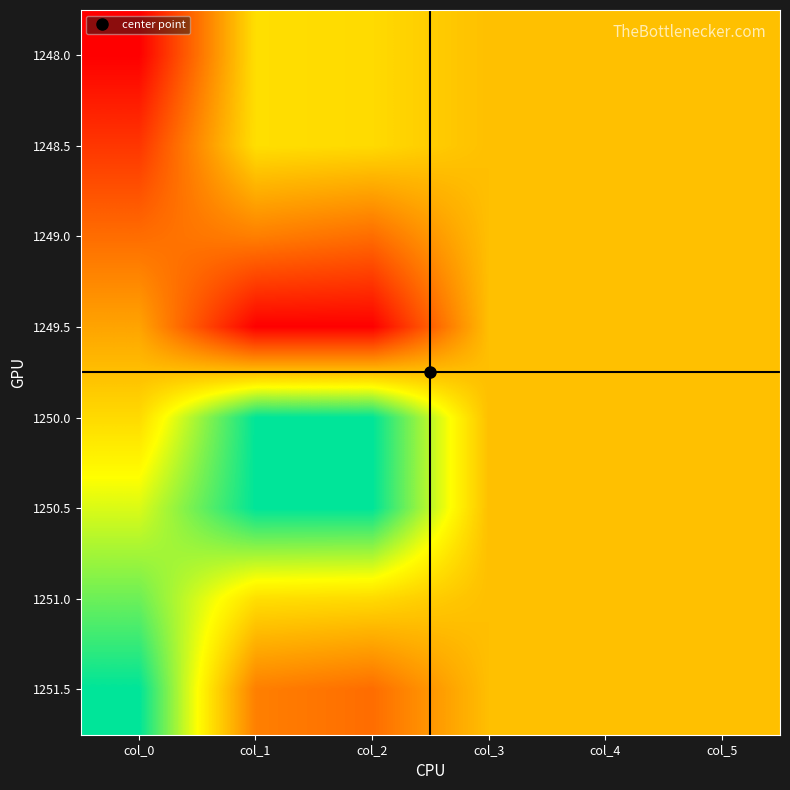

Reading left to right, what are all the values shown in this chart?

1248.0: col_0=0.0	col_1=0.6	col_2=0.6	col_3=0.5	col_4=0.5	col_5=0.5
1248.5: col_0=0.1	col_1=0.6	col_2=0.6	col_3=0.5	col_4=0.5	col_5=0.5
1249.0: col_0=0.3	col_1=0.3	col_2=0.3	col_3=0.5	col_4=0.5	col_5=0.5
1249.5: col_0=0.4	col_1=0.0	col_2=0.0	col_3=0.5	col_4=0.5	col_5=0.5
1250.0: col_0=0.6	col_1=1.0	col_2=1.0	col_3=0.5	col_4=0.5	col_5=0.5
1250.5: col_0=0.7	col_1=1.0	col_2=1.0	col_3=0.5	col_4=0.5	col_5=0.5
1251.0: col_0=0.9	col_1=0.6	col_2=0.6	col_3=0.5	col_4=0.5	col_5=0.5
1251.5: col_0=1.0	col_1=0.3	col_2=0.3	col_3=0.5	col_4=0.5	col_5=0.5